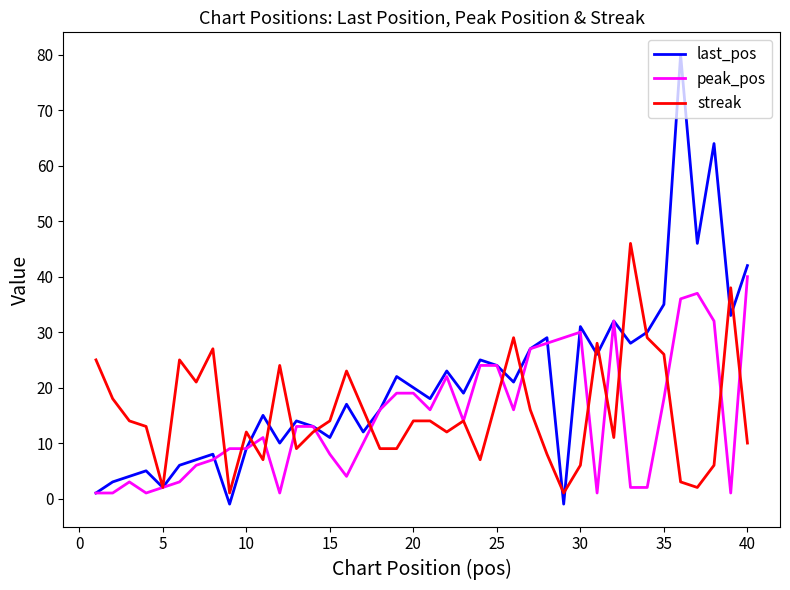

Which series has the widest spread of values?

last_pos